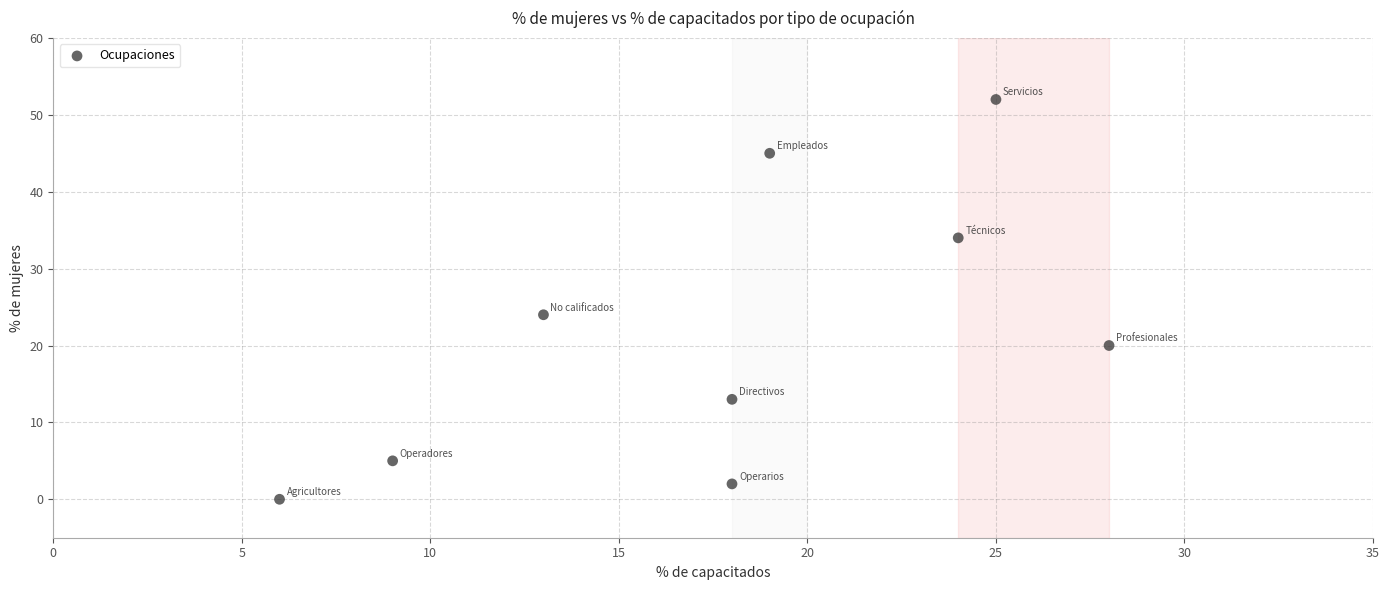

What Y value in the scatter plot is closest to 26?

24